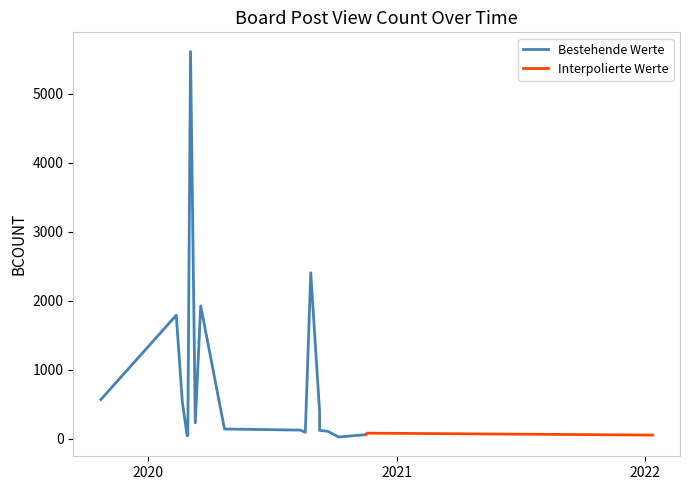

List the labels in order of value, largest first.

2020.03.03, 2020.08.27, 2020.03.18, 2020.02.11, 2019.10.23, 2020.02.20, 2020.09.09, 2020.03.10, 2020.04.22, 2020.08.12, 2020.09.09, 2020.08.13, 2020.09.21, 2020.08.19, 2020.11.18, 2020.11.16, 2022.01.12, 2020.02.28, 2020.02.27, 2020.10.07